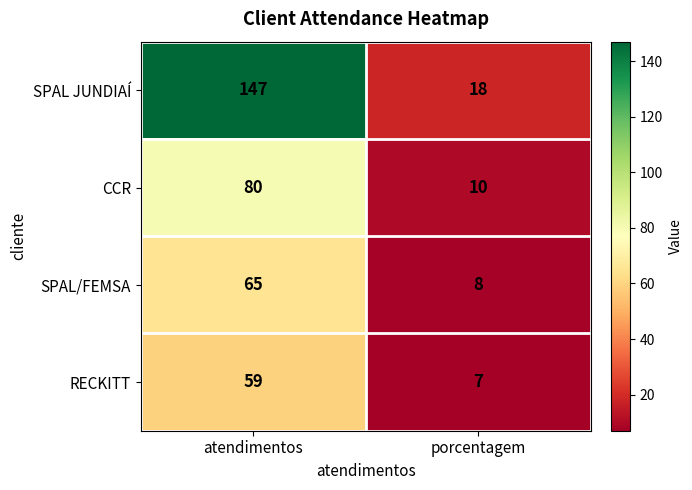

Which series has the largest total across all categories?

SPAL JUNDIAÍ